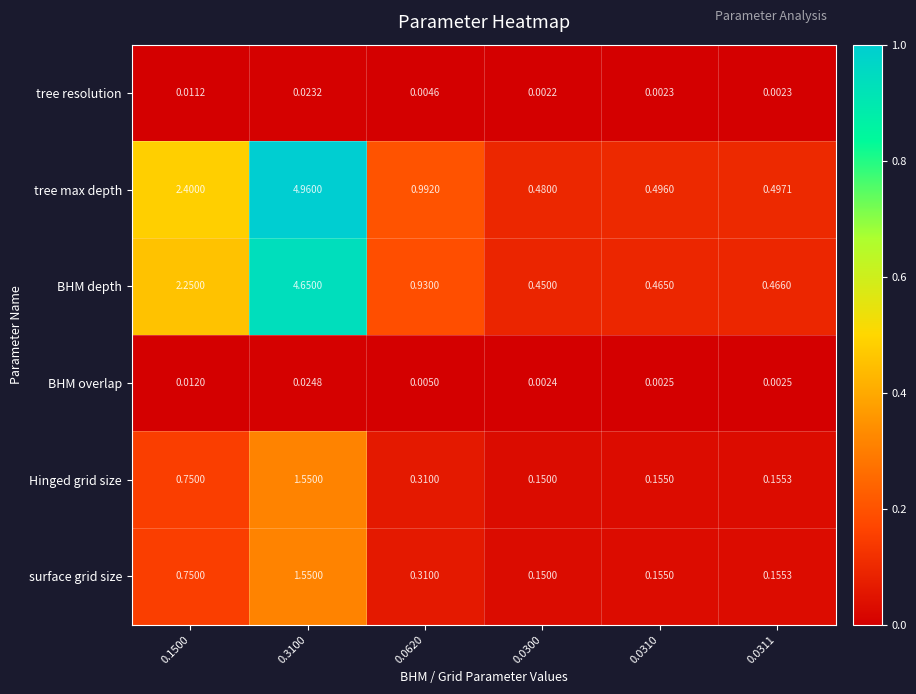

What is the total value across all series at 0.0310?

1.3